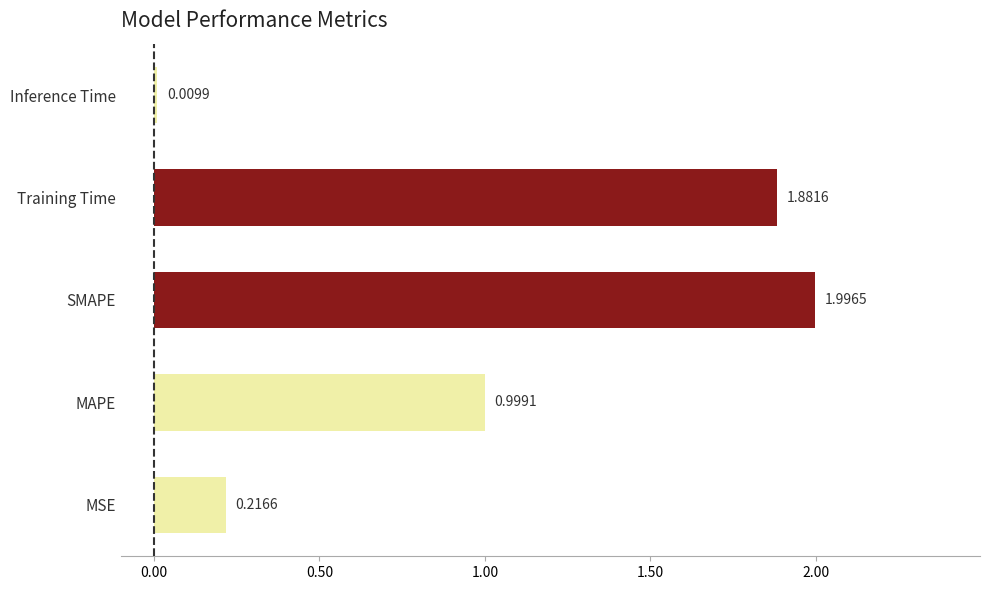

Rank the categories by value from highest to lowest.

SMAPE, Training Time, MAPE, MSE, Inference Time